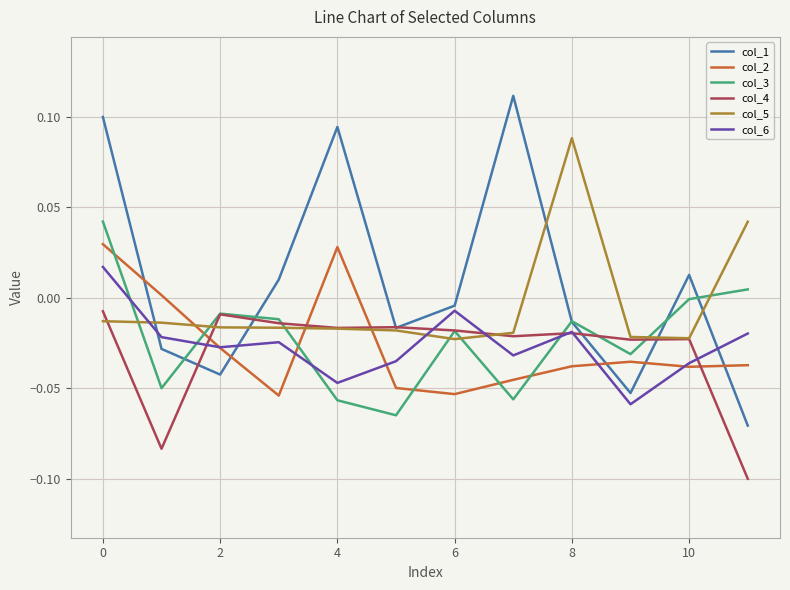

The value of col_1 at 0 is 0.1. True or false?

True